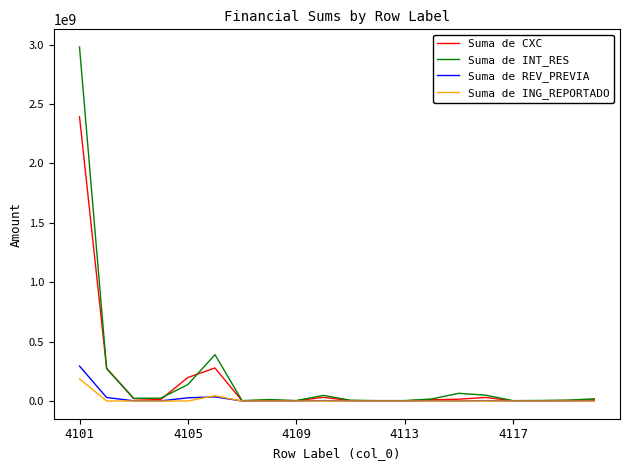

What is the highest value of the Suma de INT_RES series?

2978787657.9